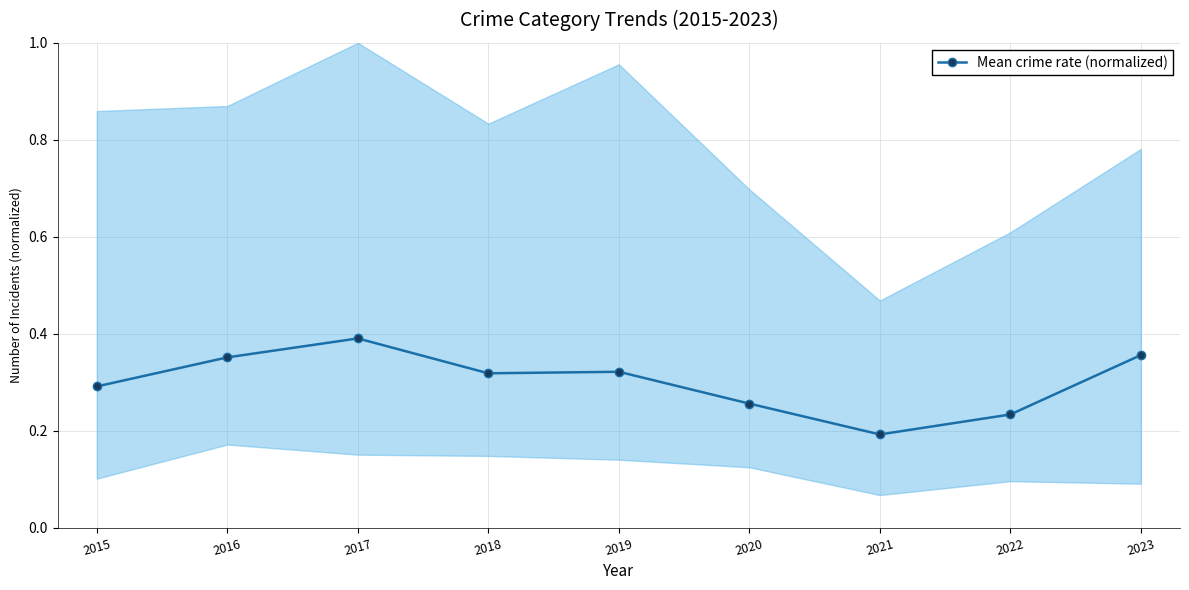

What is the value of the 3rd point from the left?

0.4